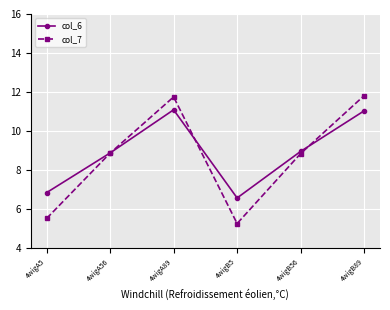

At which label does col_6 first exceed 8?

4wigA56